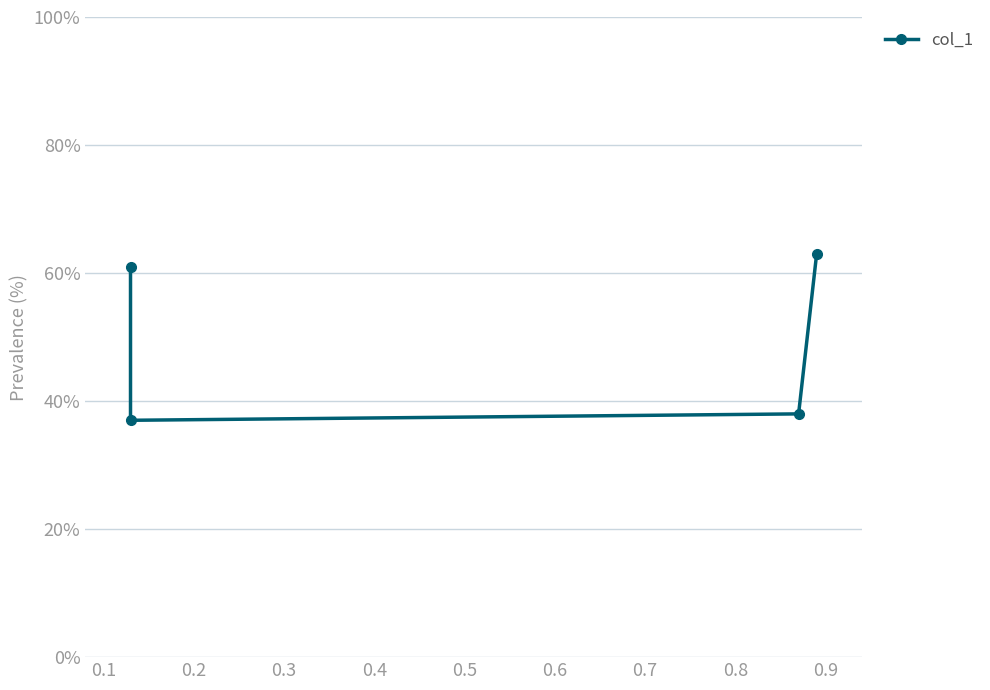

What is the minimum value shown in the chart?

0.4